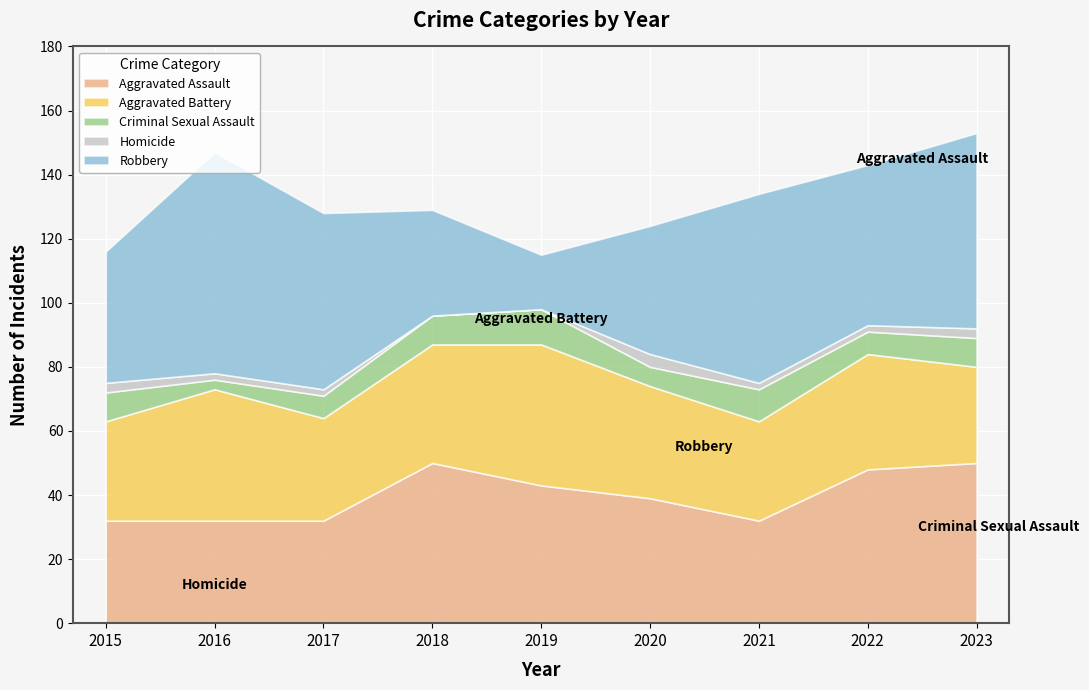

True or false: Criminal Sexual Assault and Robbery intersect in this chart.

False